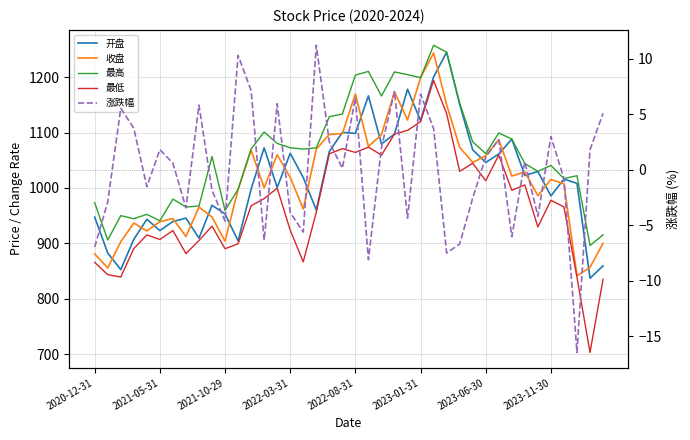

How many values in the 涨跌幅 series exceed 0?

22